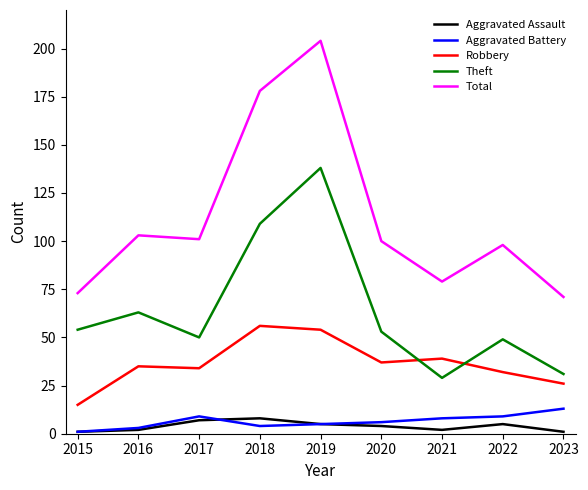

What value does the Aggravated Battery series have at 2018?

4